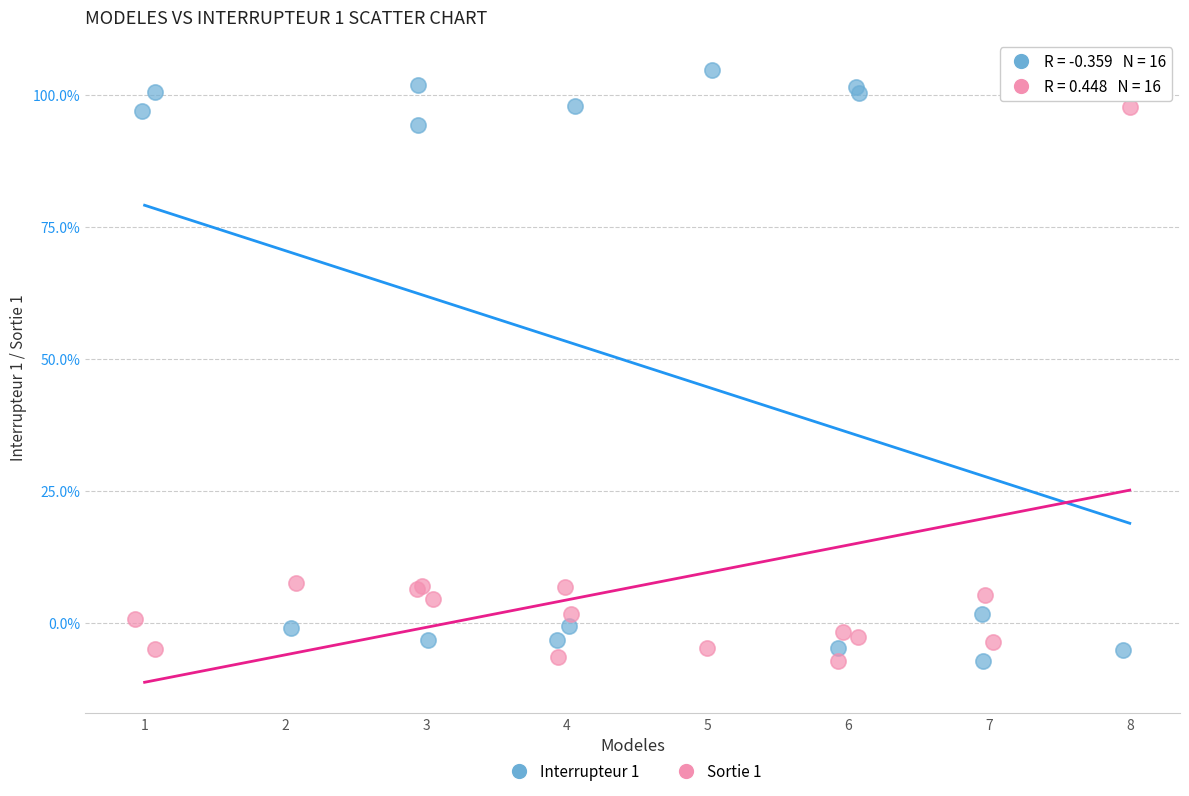

What are all the series names shown in the legend?

Interrupteur 1, Sortie 1